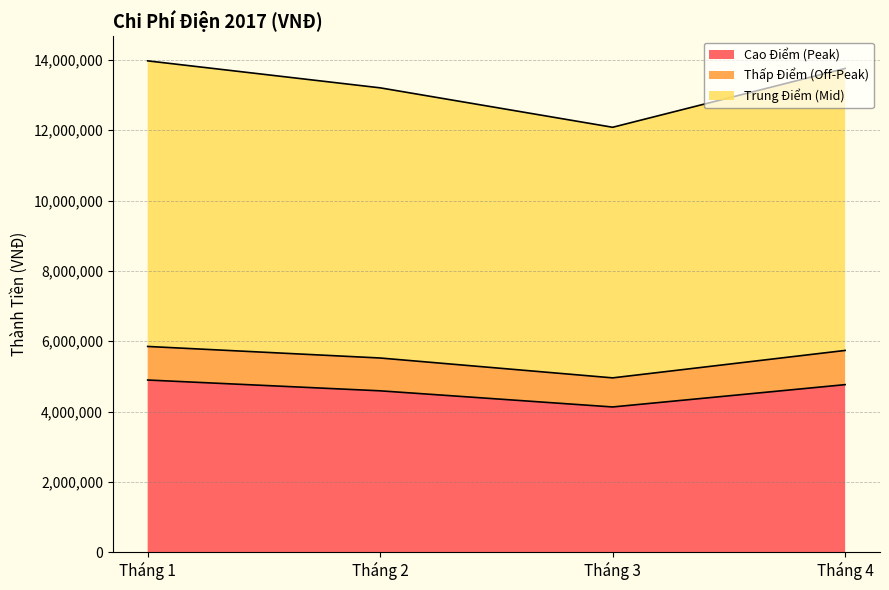

How many data points in Cao Điểm (Peak) are less than 4765254?

2